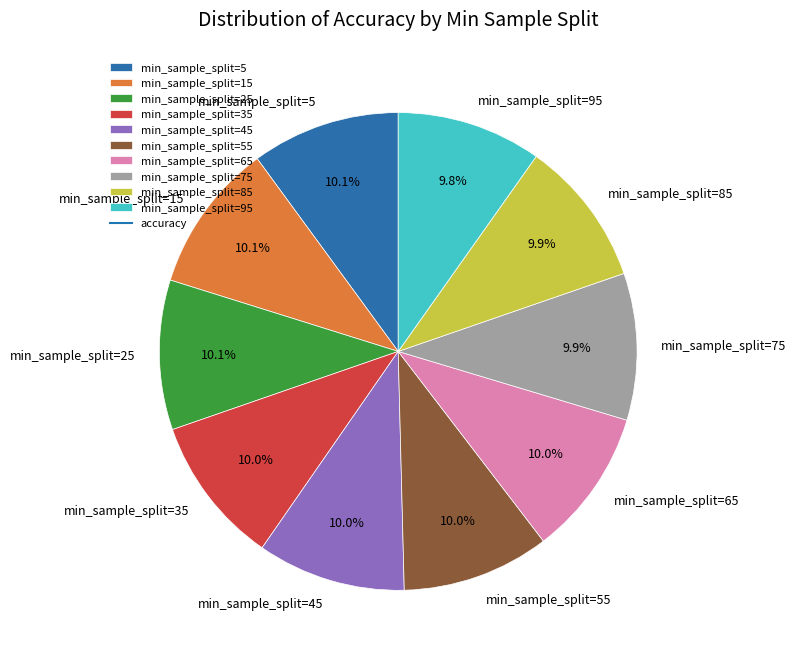

What percentage do min_sample_split=55 and min_sample_split=85 together represent?

19.9%